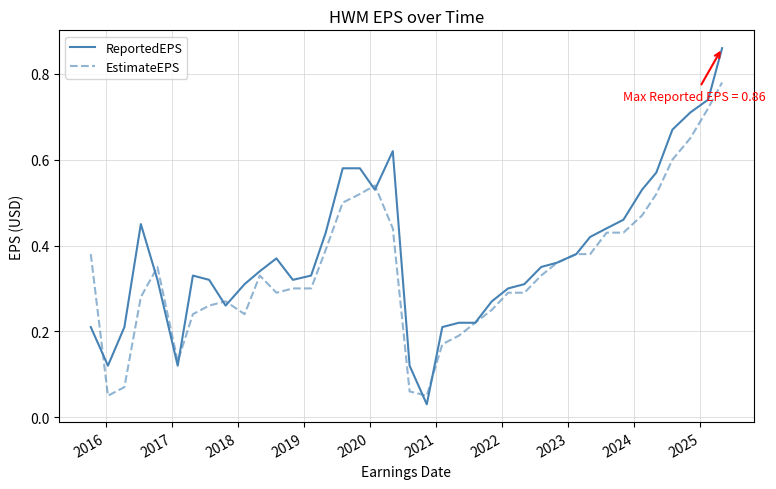

Which series has the largest total across all categories?

ReportedEPS